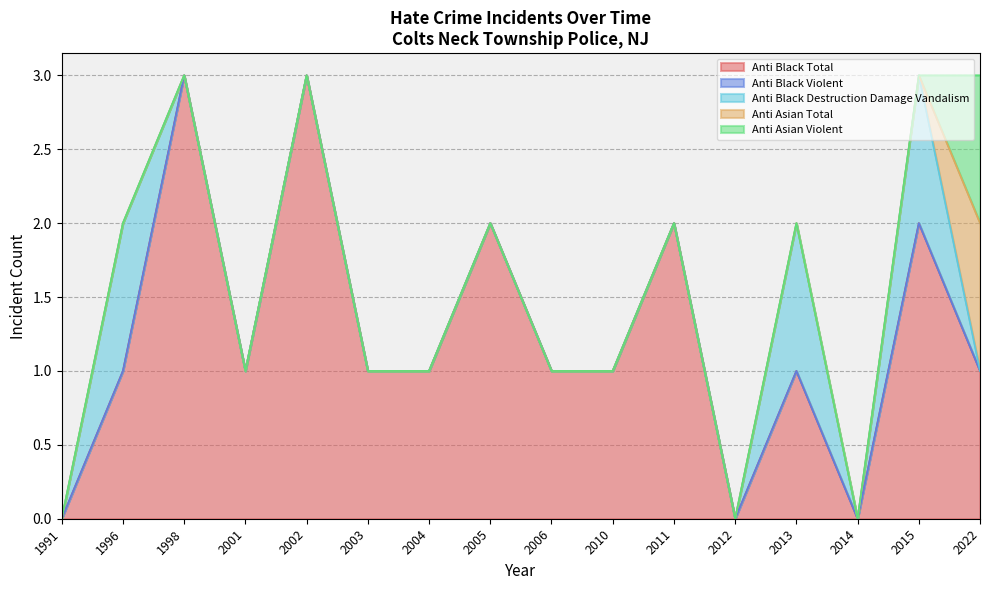

True or false: anti_black_total has a value of 2 at 2011.

True